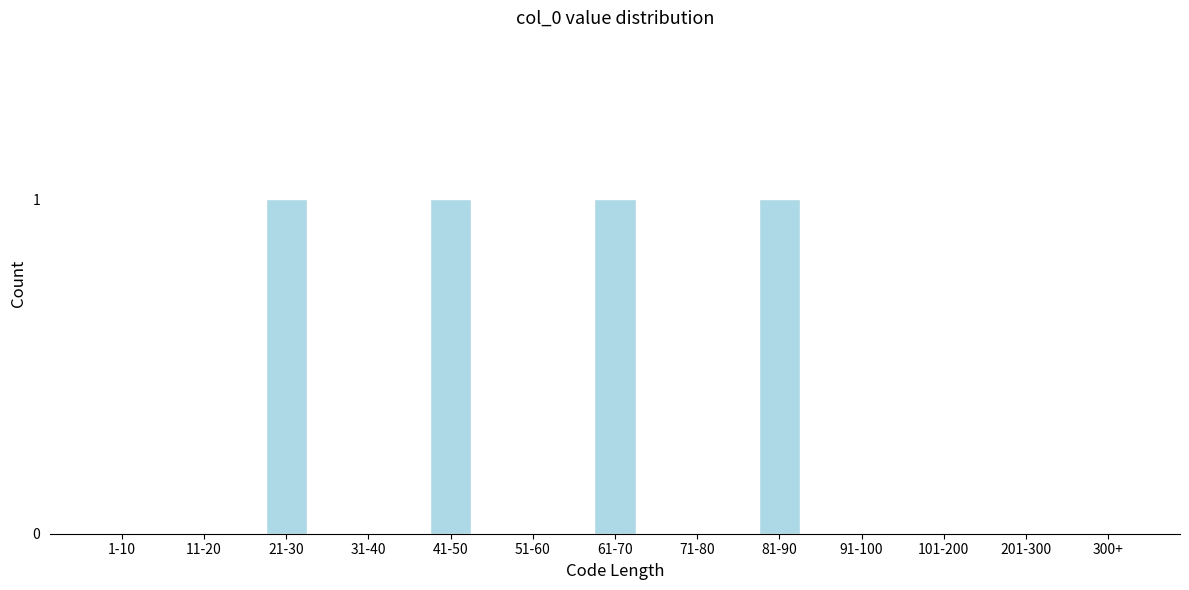

Reading right to left, transcribe all the data shown in this chart.

300+=0	201-300=0	101-200=0	91-100=0	81-90=1	71-80=0	61-70=1	51-60=0	41-50=1	31-40=0	21-30=1	11-20=0	1-10=0